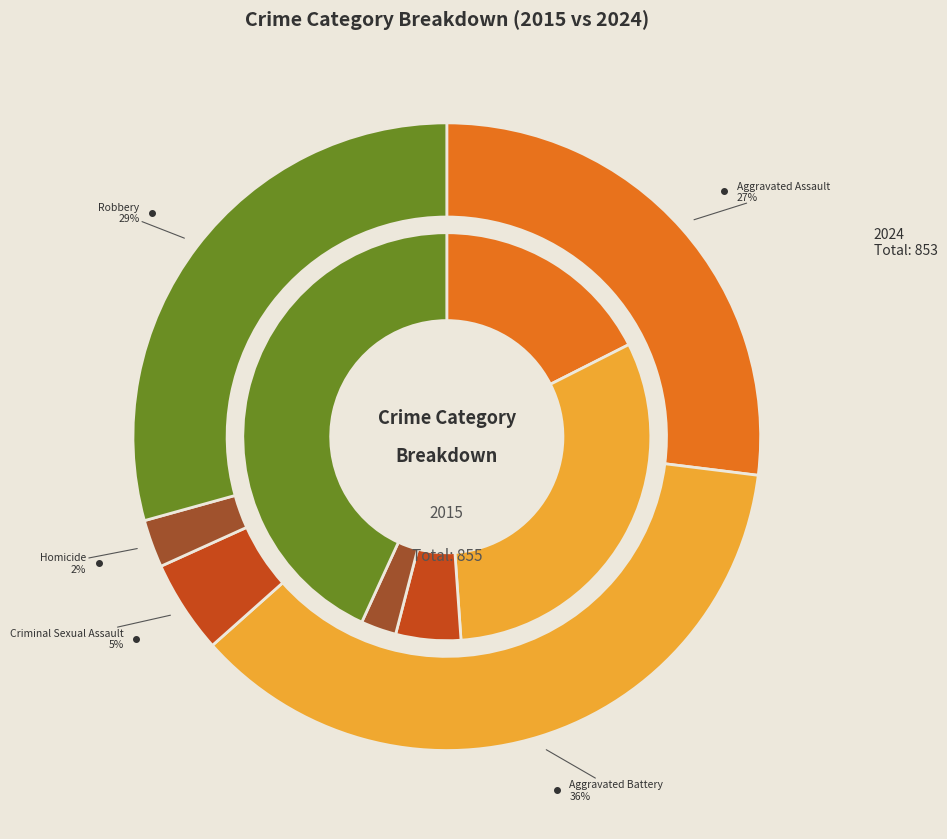

Combined, what portion of the pie is Aggravated Battery and Robbery?

74.5%